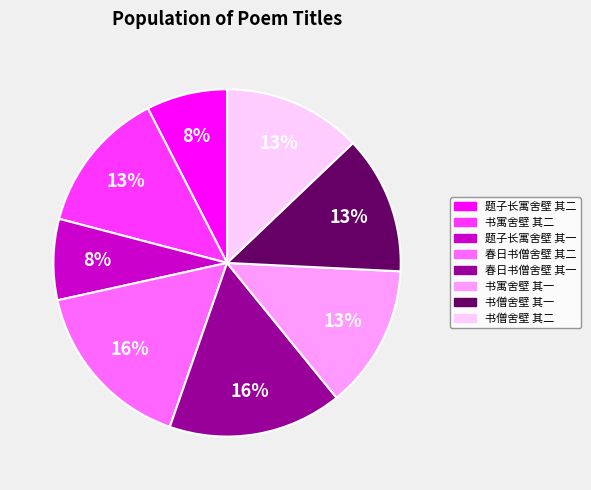

True or false: 书寓舍壁 其一 accounts for 13% of the total.

True